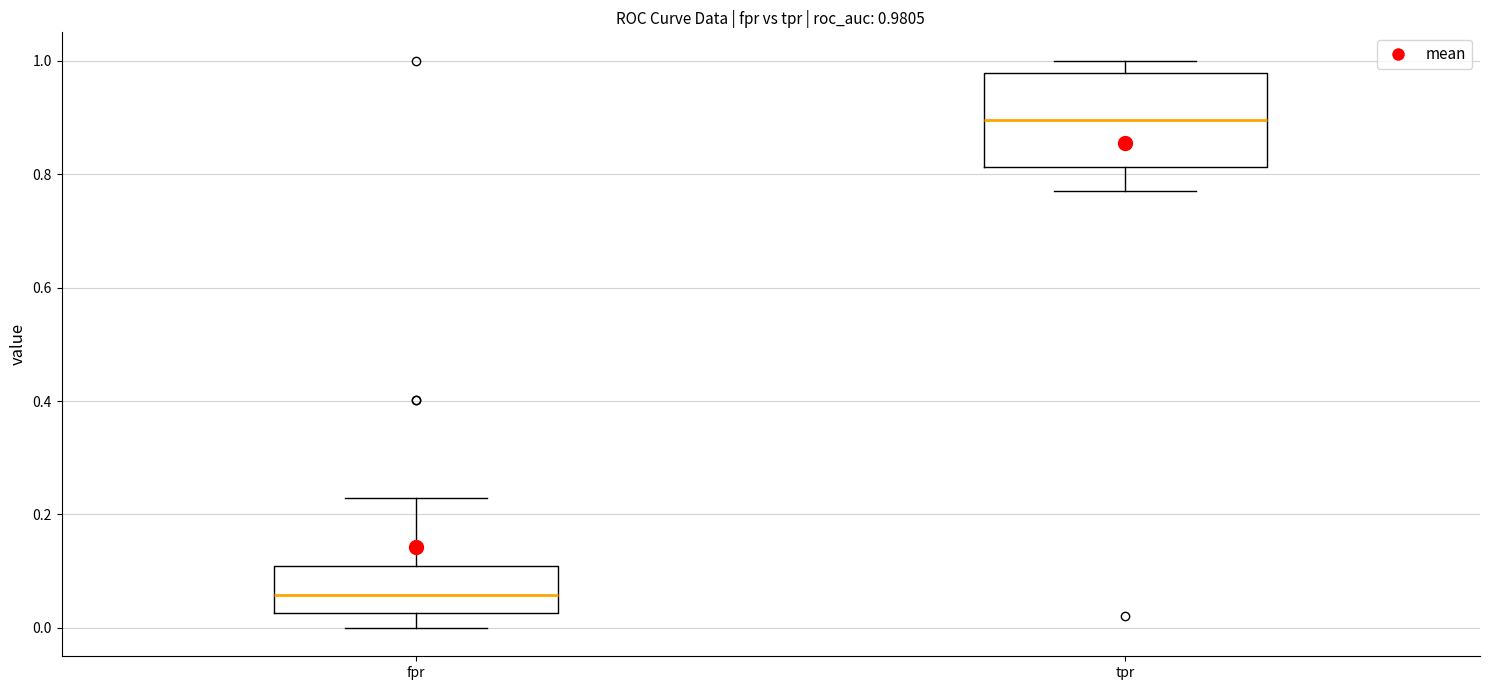

Which box is the tallest, from its lower edge to its upper edge?

tpr